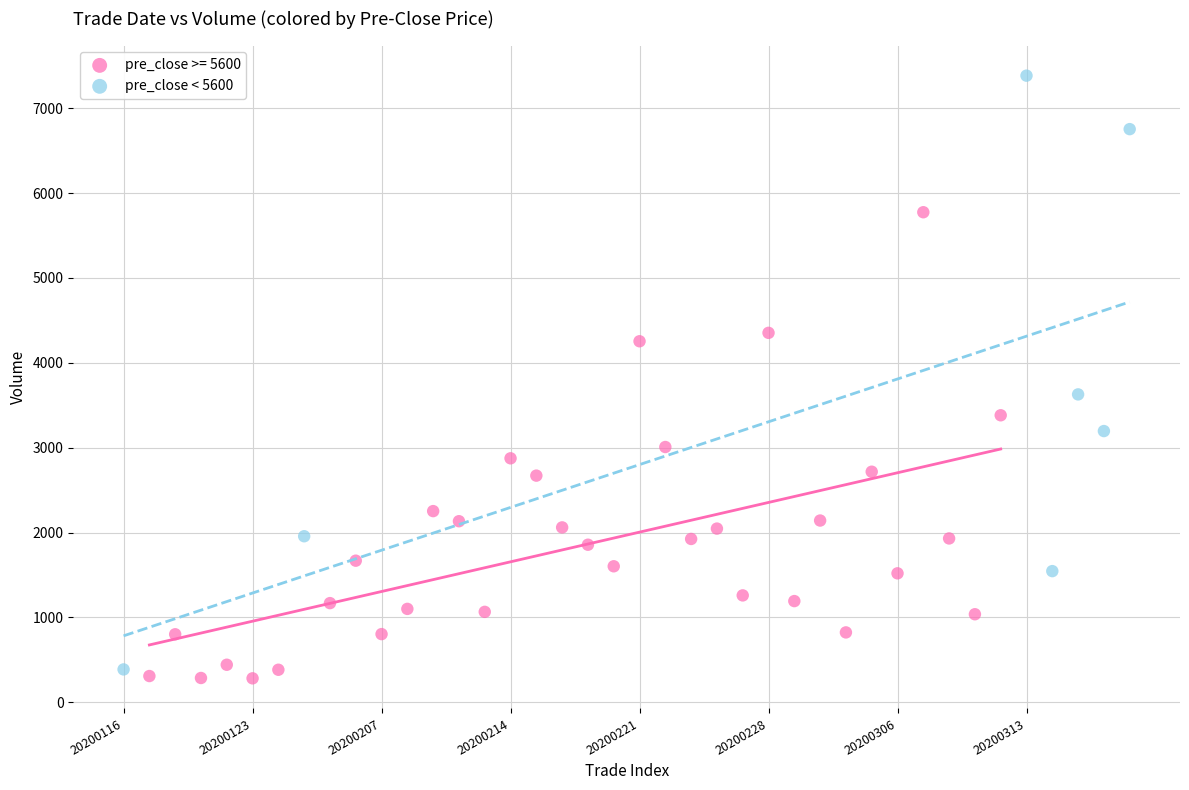

Which series has the largest Y range (max minus min)?

pre_close < 5600